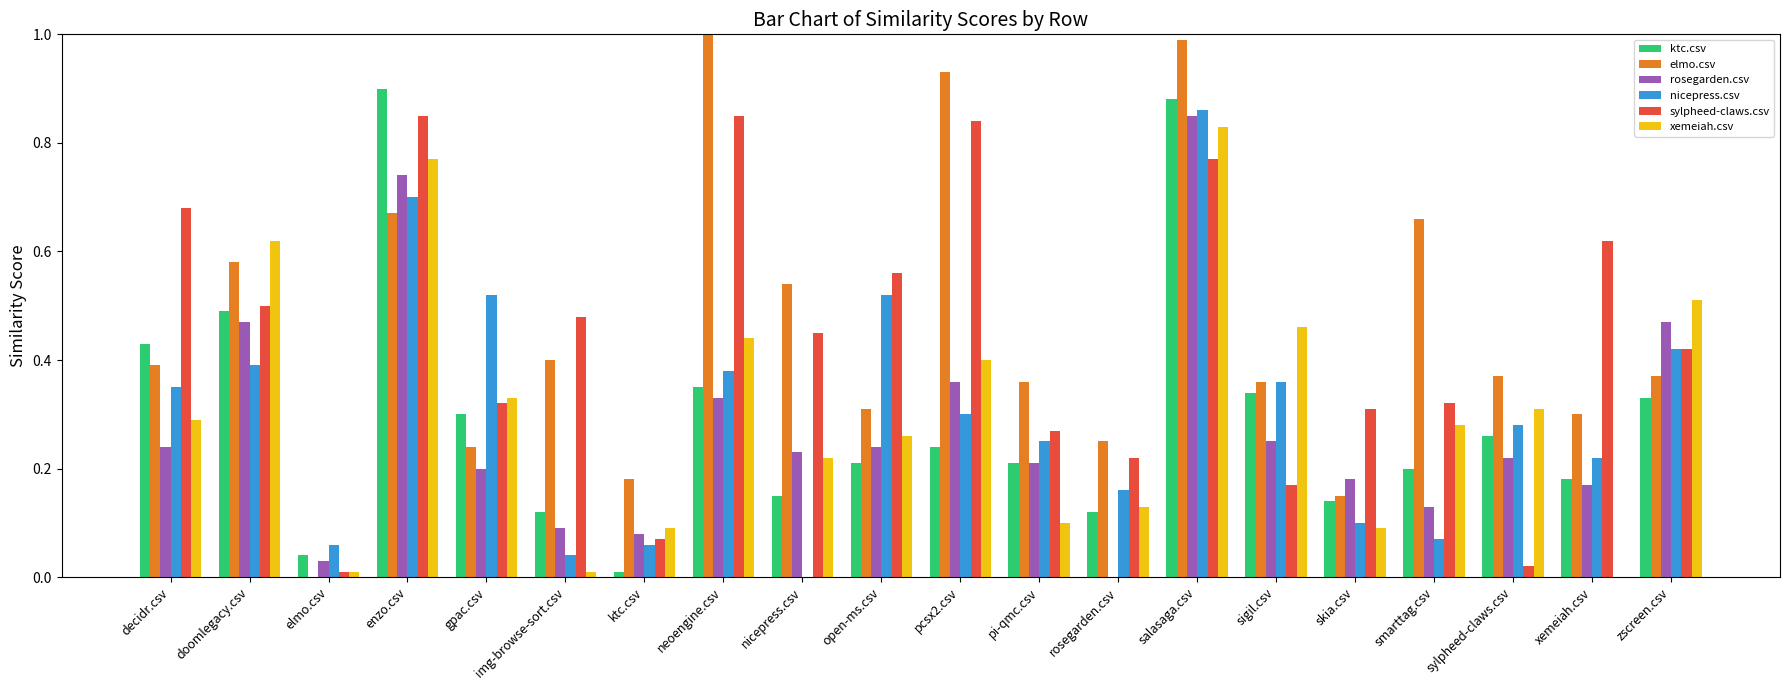

Which category has the highest value in the nicepress.csv series?

salasaga.csv